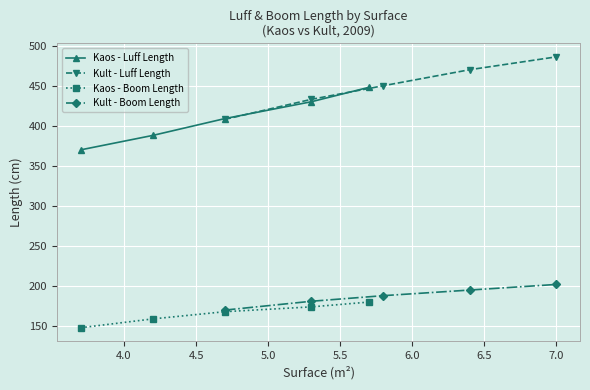

True or false: Kaos - Boom Length and Kaos - Luff Length intersect in this chart.

False